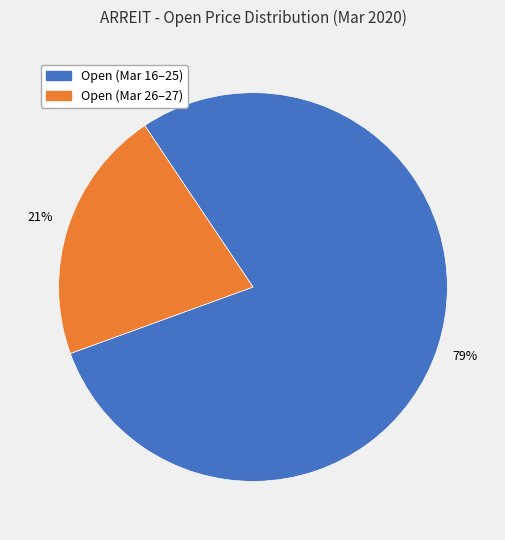

To the nearest percent, what is the average slice percentage?

50%